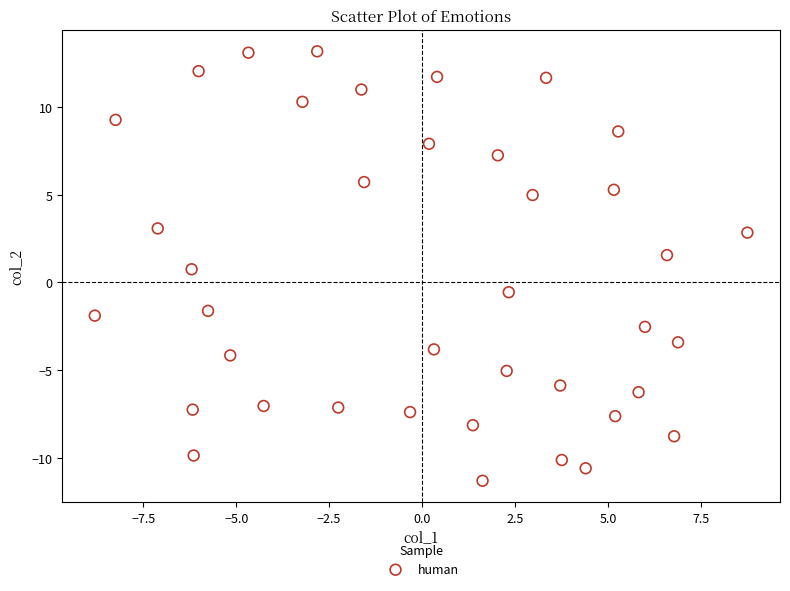

What is the range of Y values (max minus min)?

24.5